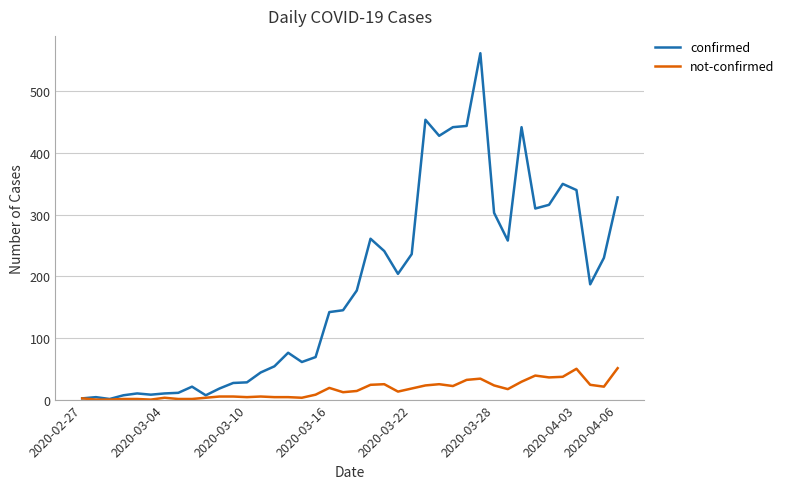

List the series in order of their peak value, highest first.

confirmed, not-confirmed